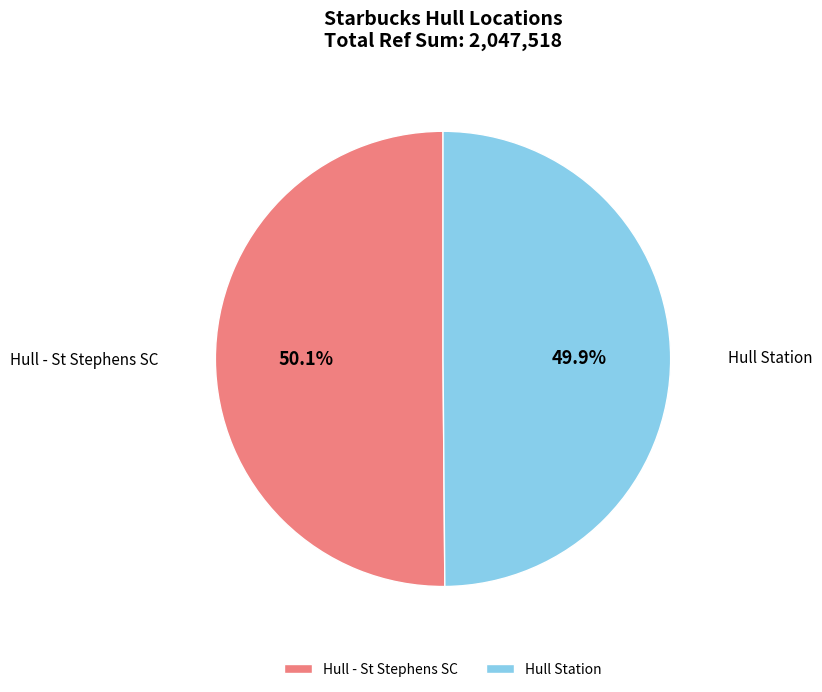

What percentage is NOT represented by Hull Station?

50.1%